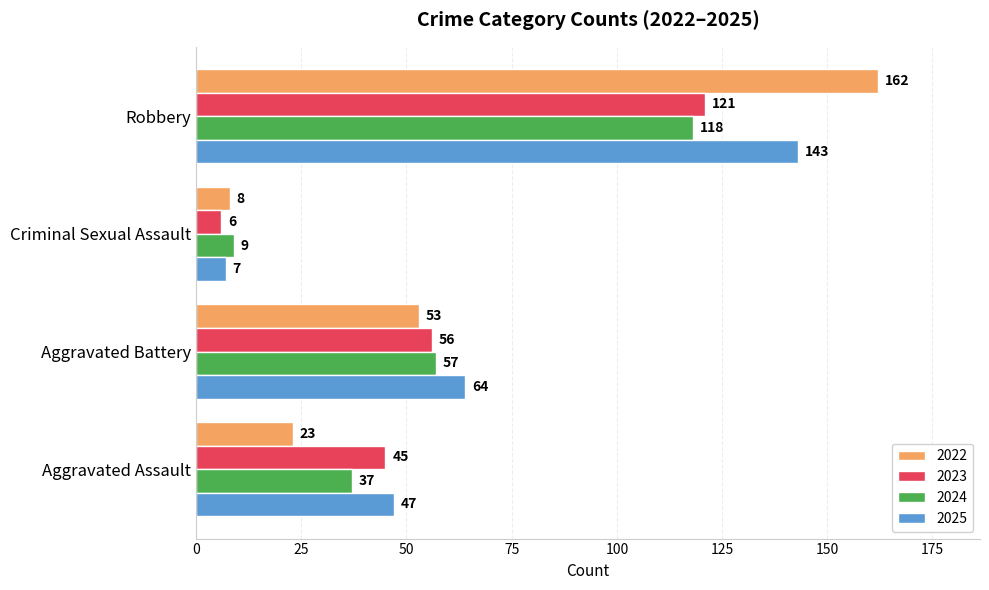

What is the sum of the 2025 values at Aggravated Assault and Criminal Sexual Assault?

54